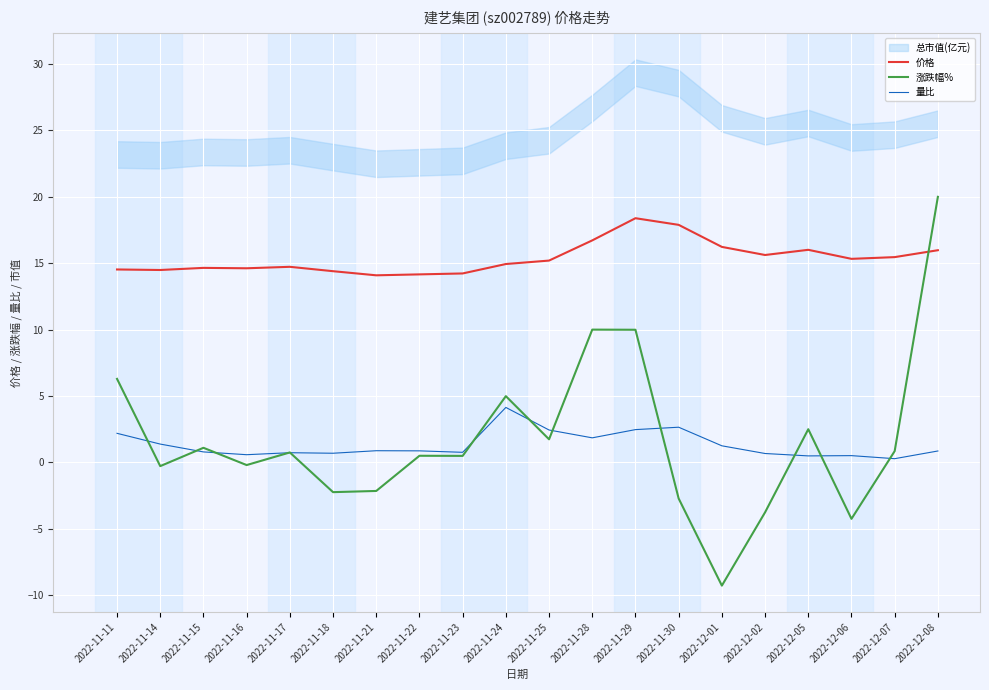

At how many categories does at least one series exceed 9?

20